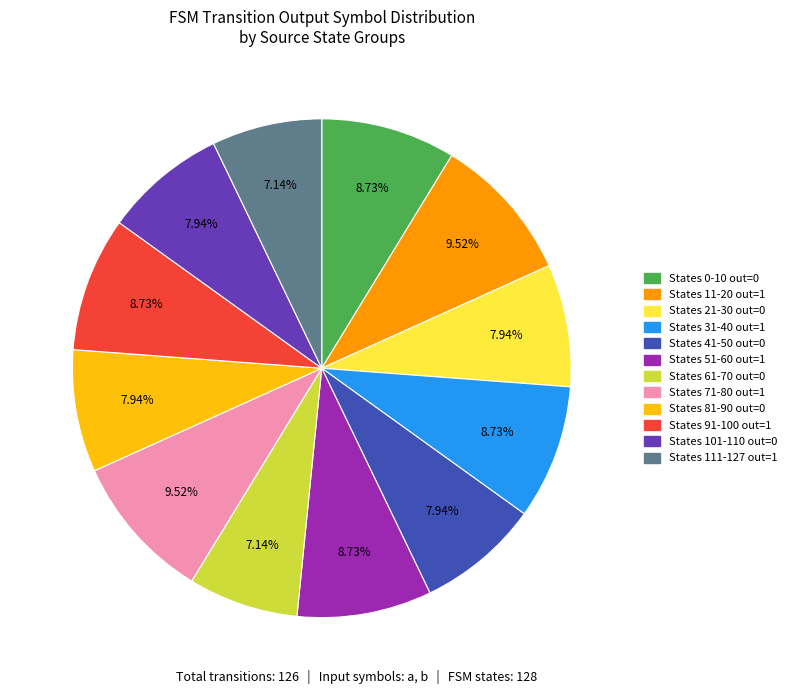

Is the sum of States 51-60 out=1 and States 101-110 out=0 greater than half?

No